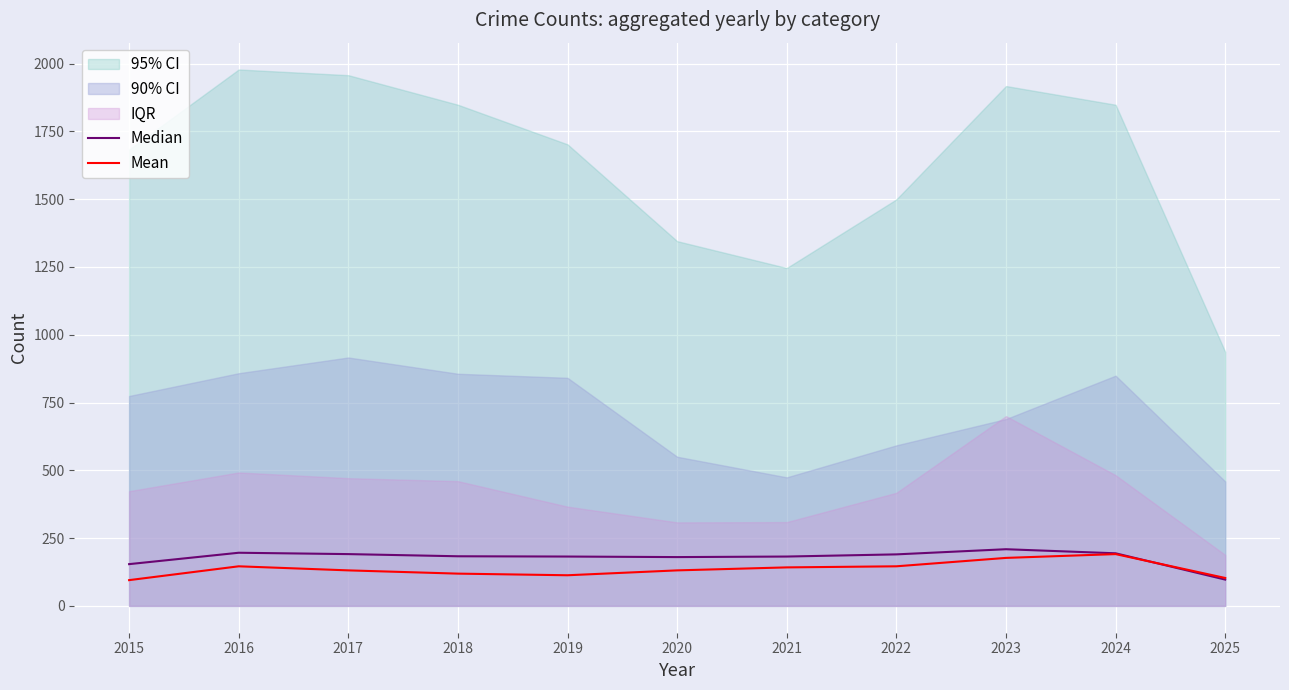

Reading right to left, transcribe all the data shown in this chart.

Median: 97	194	209	190	182	180	182	183	191	196	154
Mean: 103	191	177	146	142	131	113	119	131	146	95